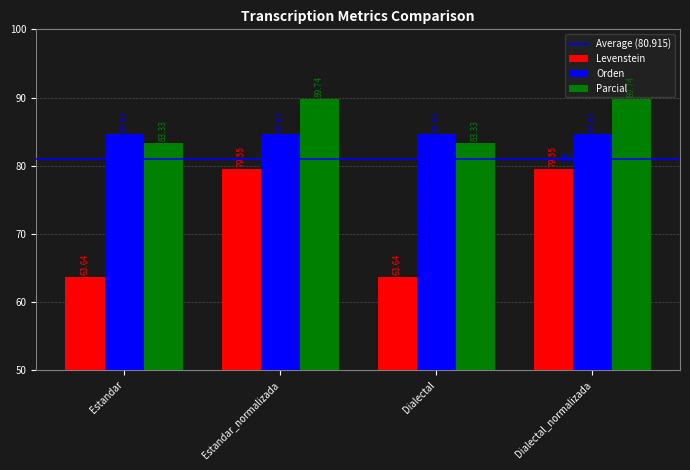

The value of Parcial at Estandar_normalizada is 23.0. True or false?

False